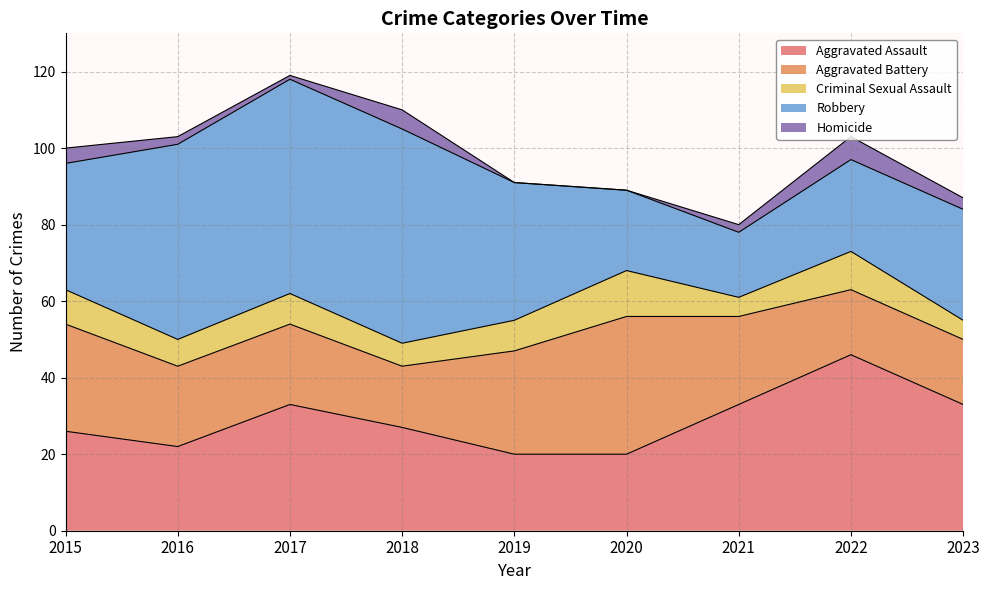

True or false: Robbery has a value of 29 at 2023.

True